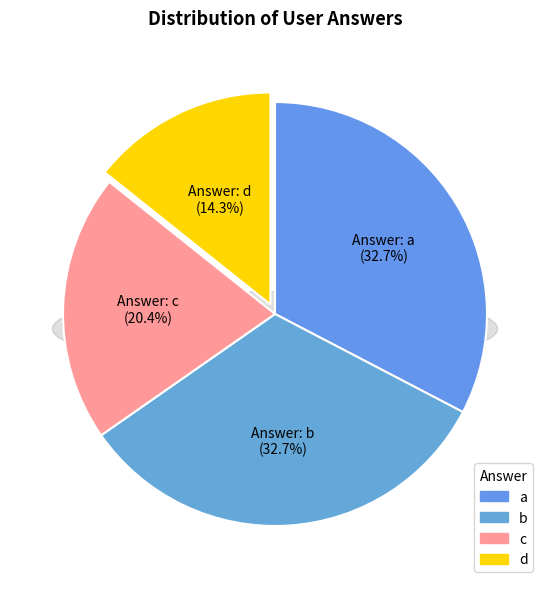

Is a the majority of the pie?

No